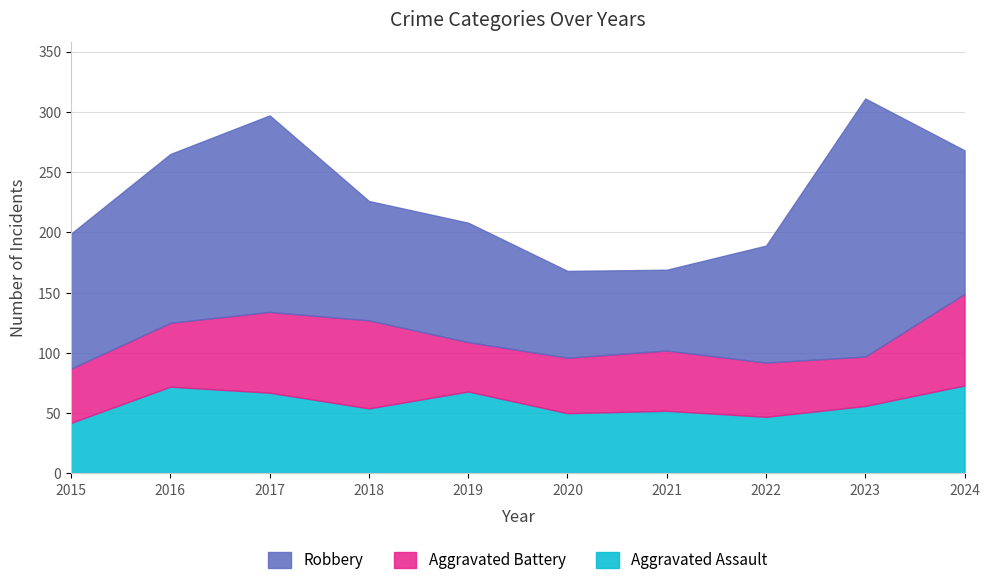

True or false: Aggravated Assault and Robbery intersect in this chart.

False